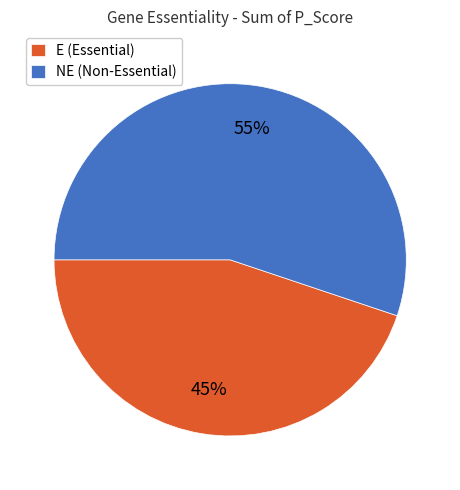

The NE (Non-Essential) slice represents 55% of the pie. True or false?

True